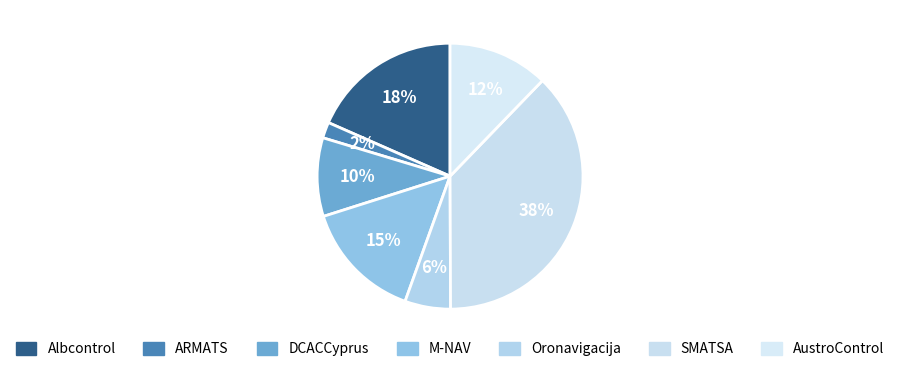

How many slices are in this pie chart?

7